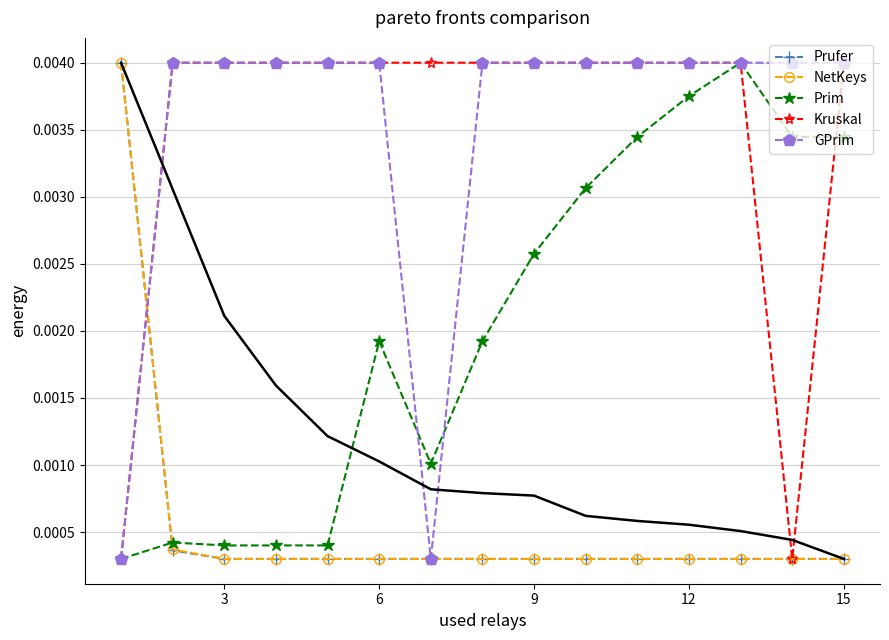

True or false: NetKeys has more than 0 points higher than both neighbors.

False